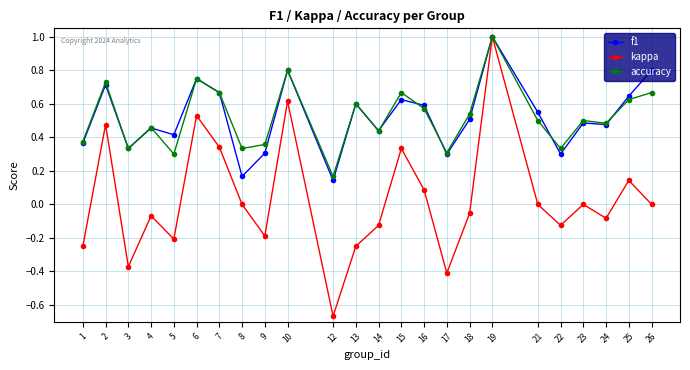

Between 19 and 26, which series saw the biggest shift?

kappa